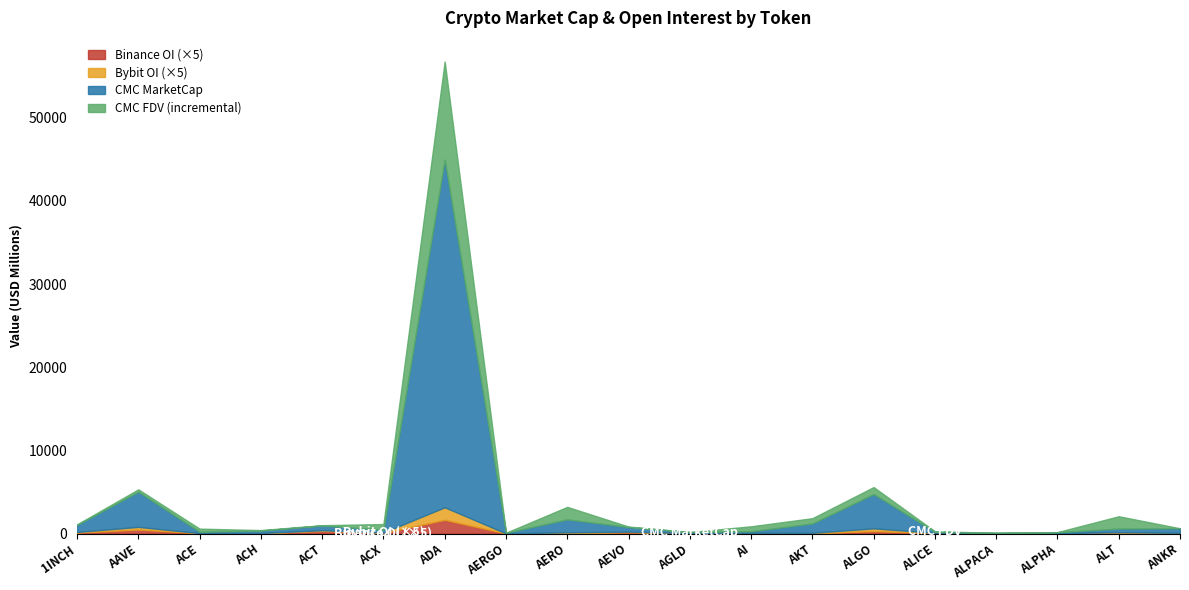

What is the approximate value of Binance_OI at ADA?

332106776